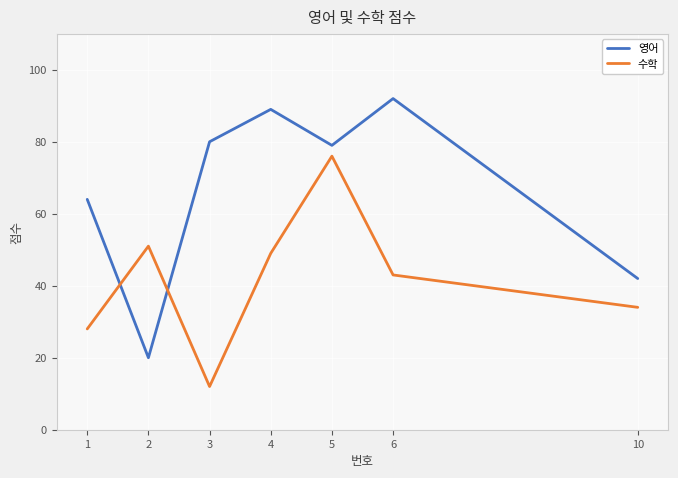

Rank the series by their average value, from highest to lowest.

영어, 수학